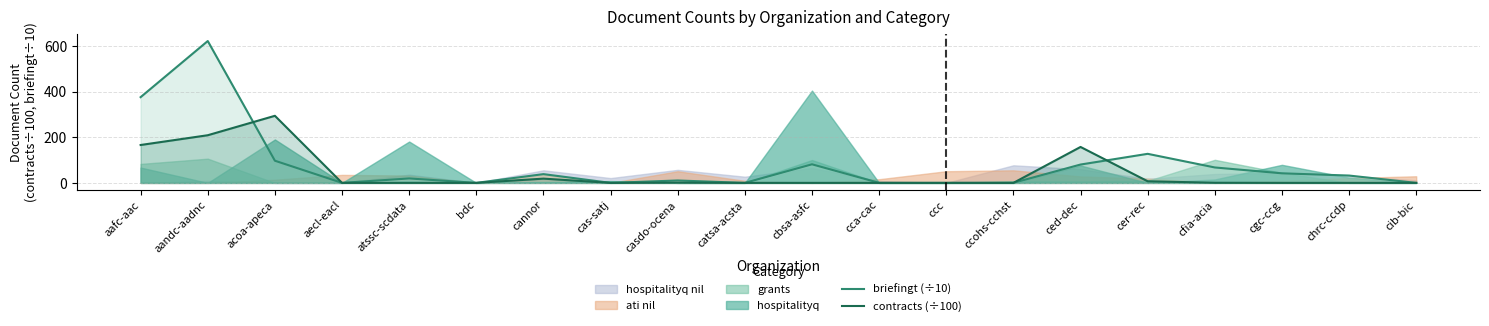

True or false: contracts (÷100) has a value of 165.8 at aafc-aac.

True